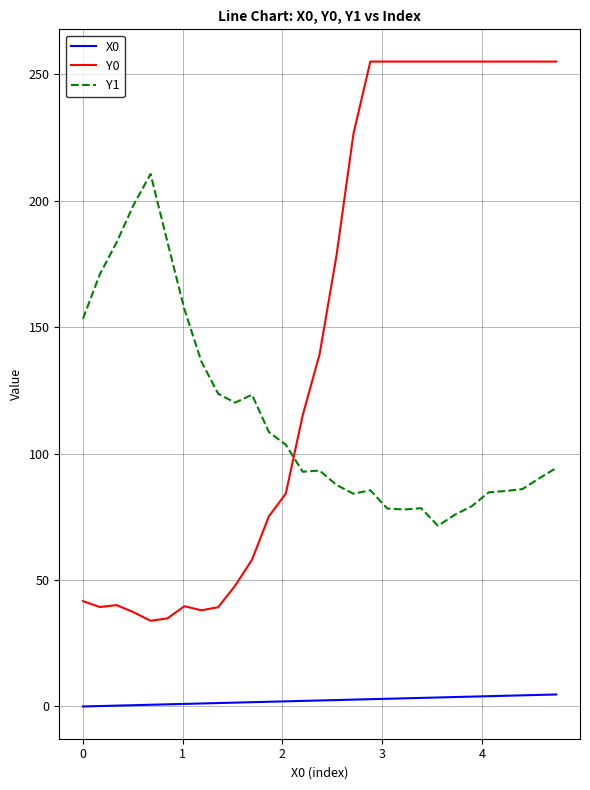

True or false: Y0 and X0 cross at least once.

False